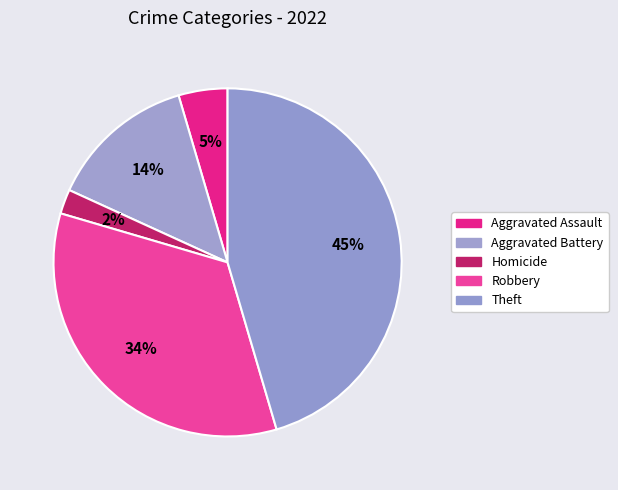

Count the number of slices in the pie.

5